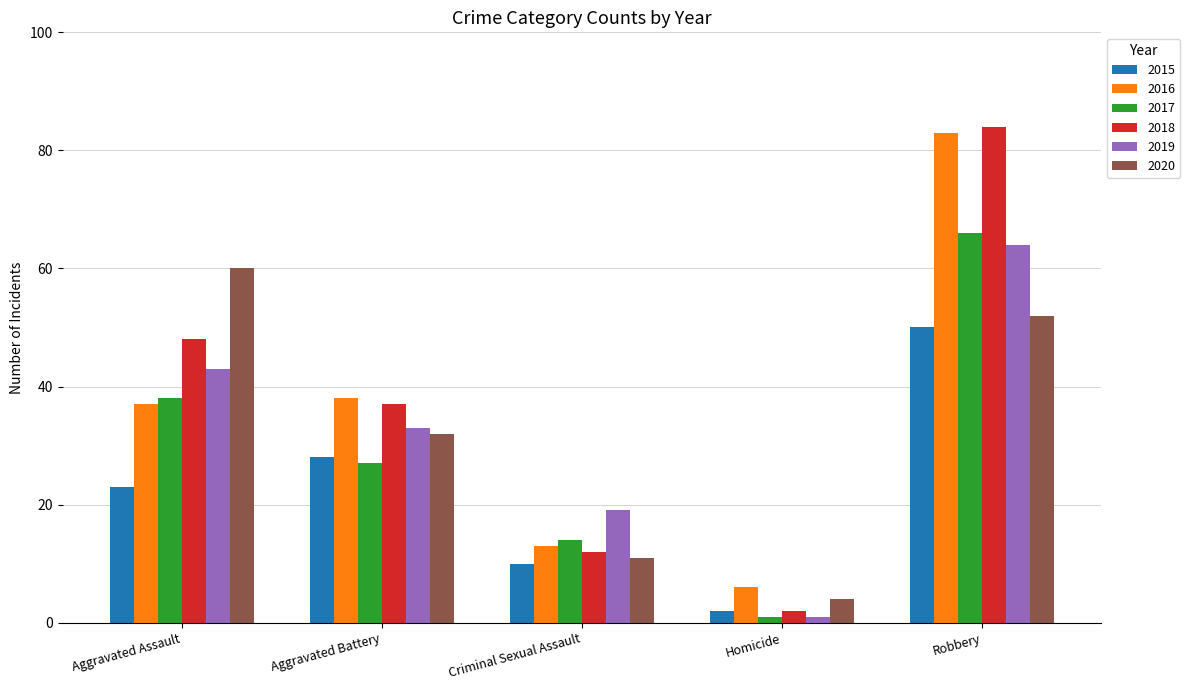

At which label does 2020 first exceed 32?

Aggravated Assault